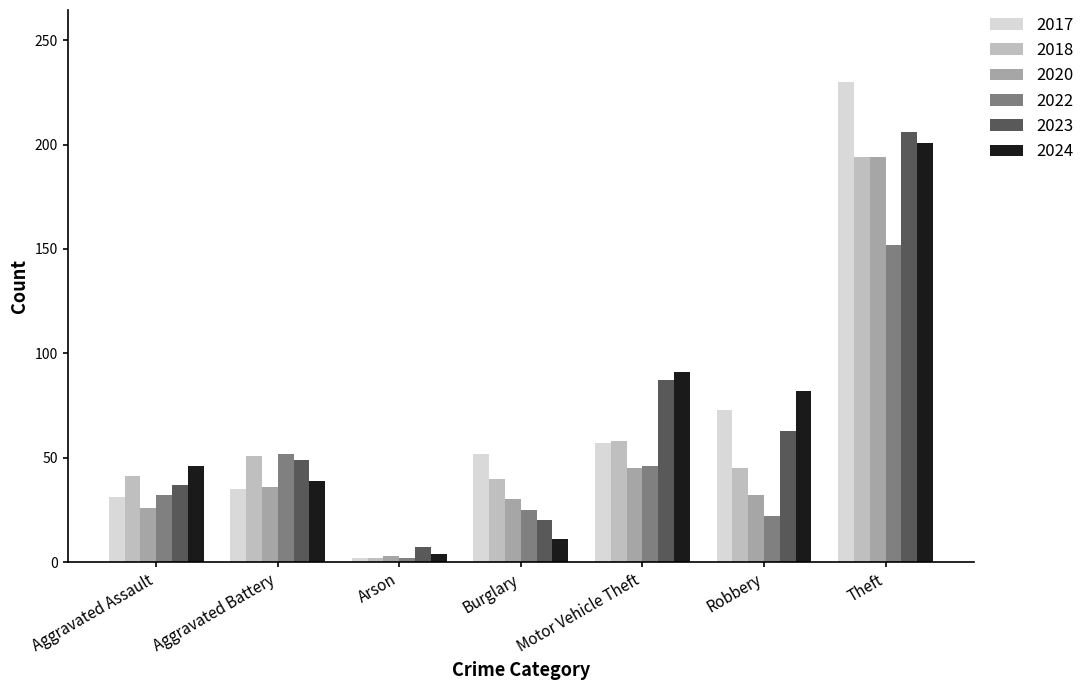

What is the total value across all series at Aggravated Battery?

262